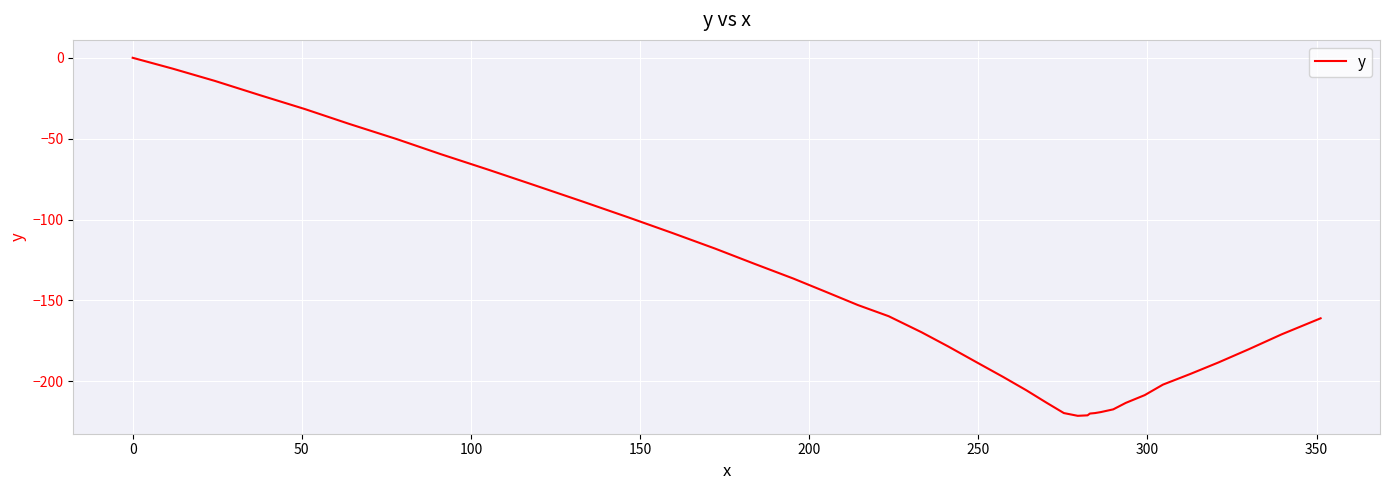

How many values are below -161?

21